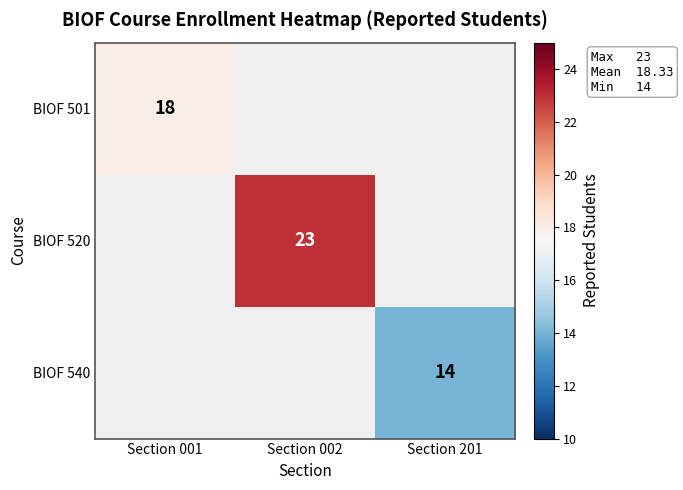

Count the number of data series in this chart.

3